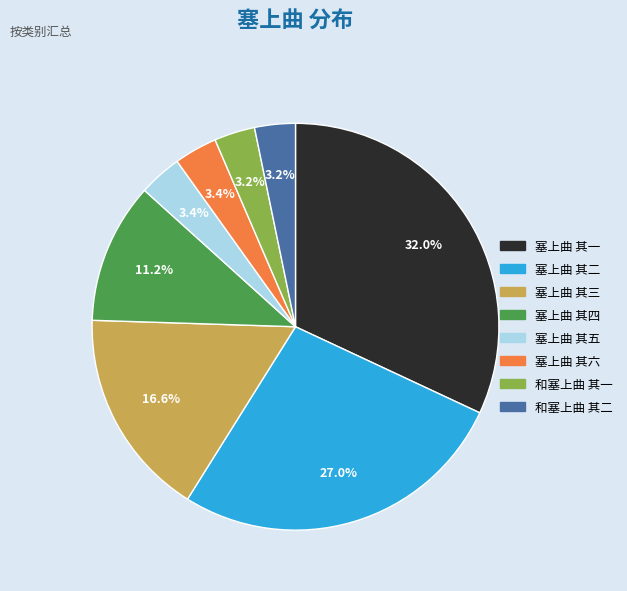

Is 塞上曲 其一 the majority of the pie?

No